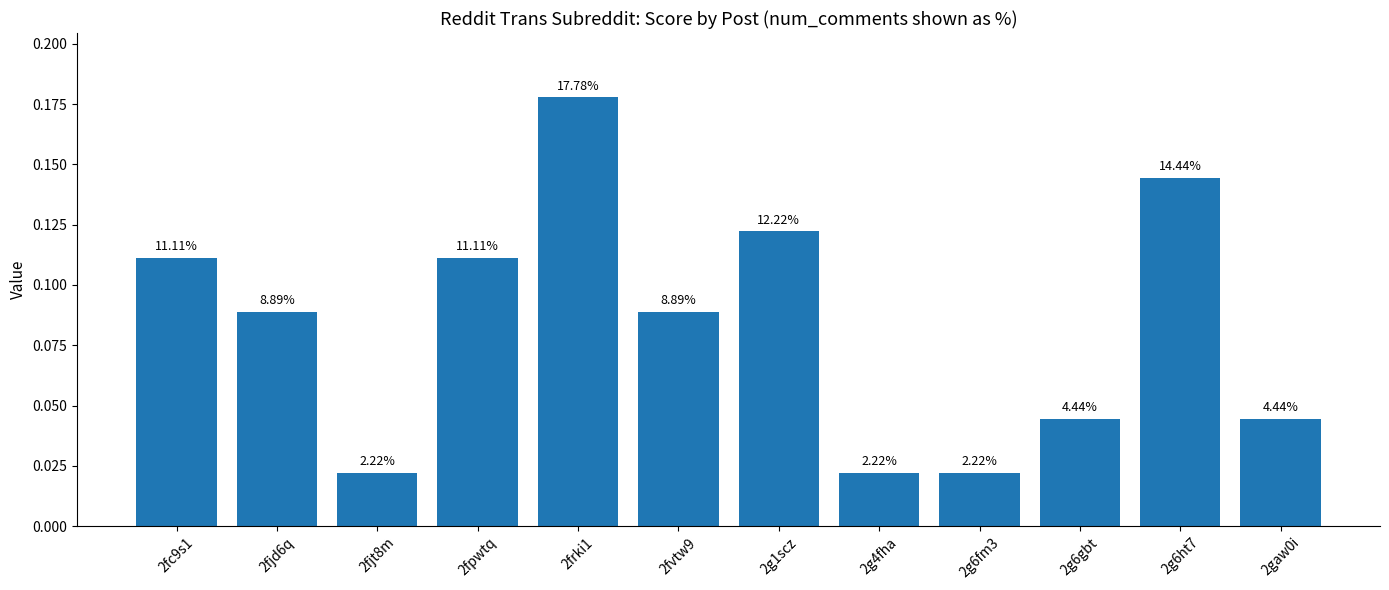

Rank the categories by value from highest to lowest.

2frki1, 2g6ht7, 2g1scz, 2fc9s1, 2fpwtq, 2fjd6q, 2fvtw9, 2g6gbt, 2gaw0i, 2fjt8m, 2g4fha, 2g6fm3